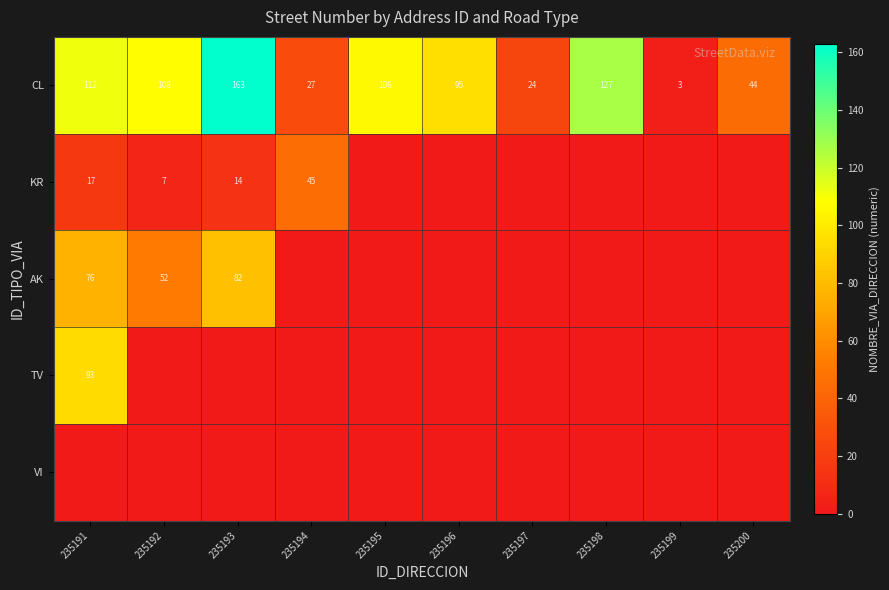

What is the greatest value displayed?

163